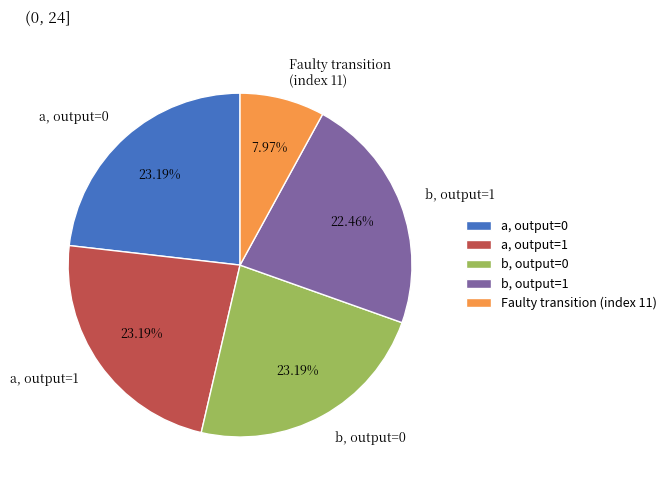

Approximately how many times larger is the value at a, output=0 compared to b, output=1?

1.0